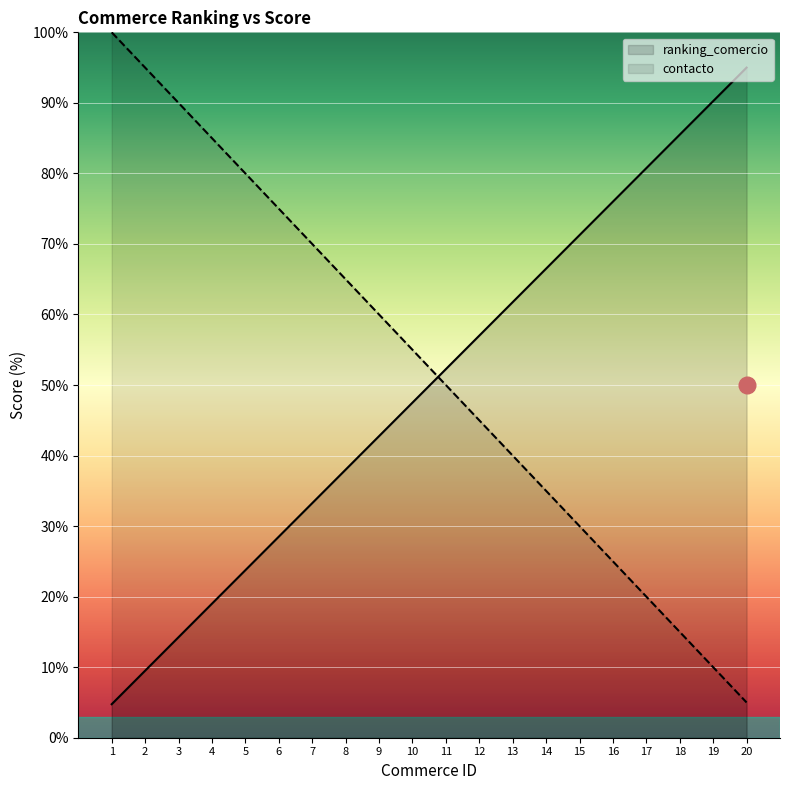

What is the total value across all series at 16?

101.0